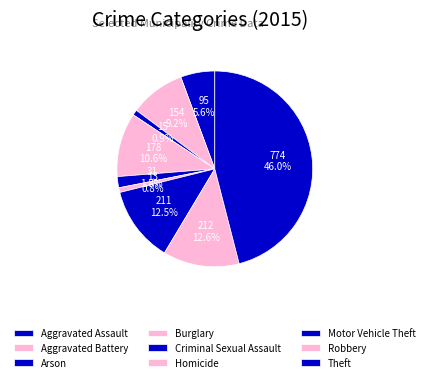

How many segments does this pie chart have?

9